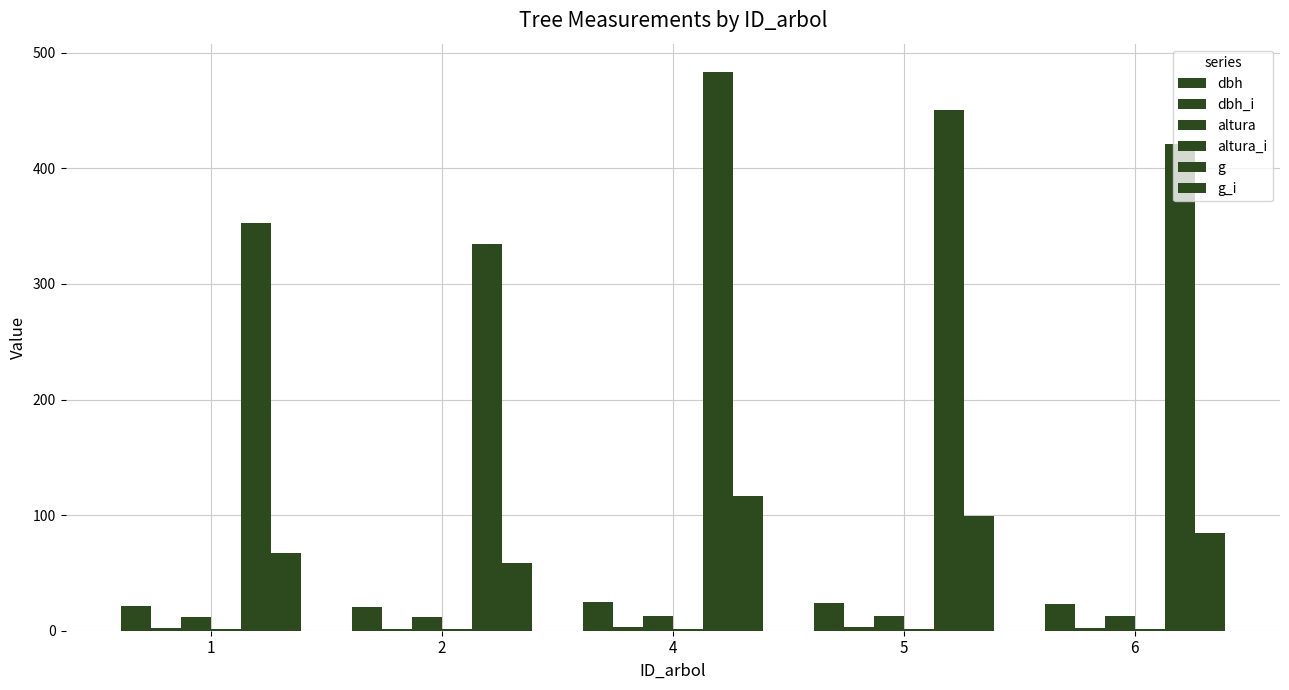

What is the difference between the dbh values at 6 and 4?

1.7